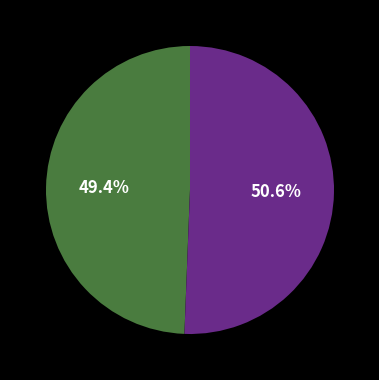

Is there any slice that represents more than half of the pie?

Yes